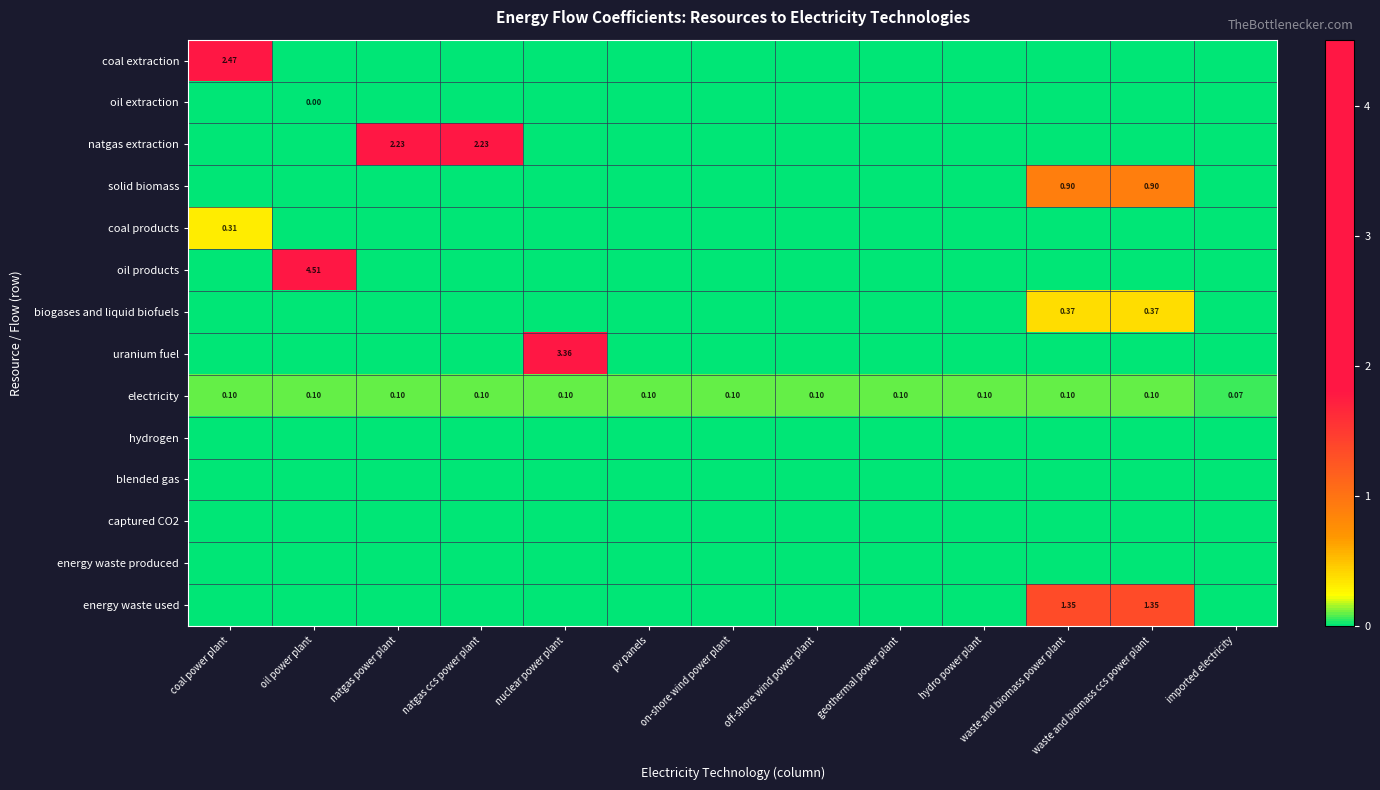

Is the value of energy waste used at off-shore wind power plant greater than the value of solid biomass at on-shore wind power plant?

No